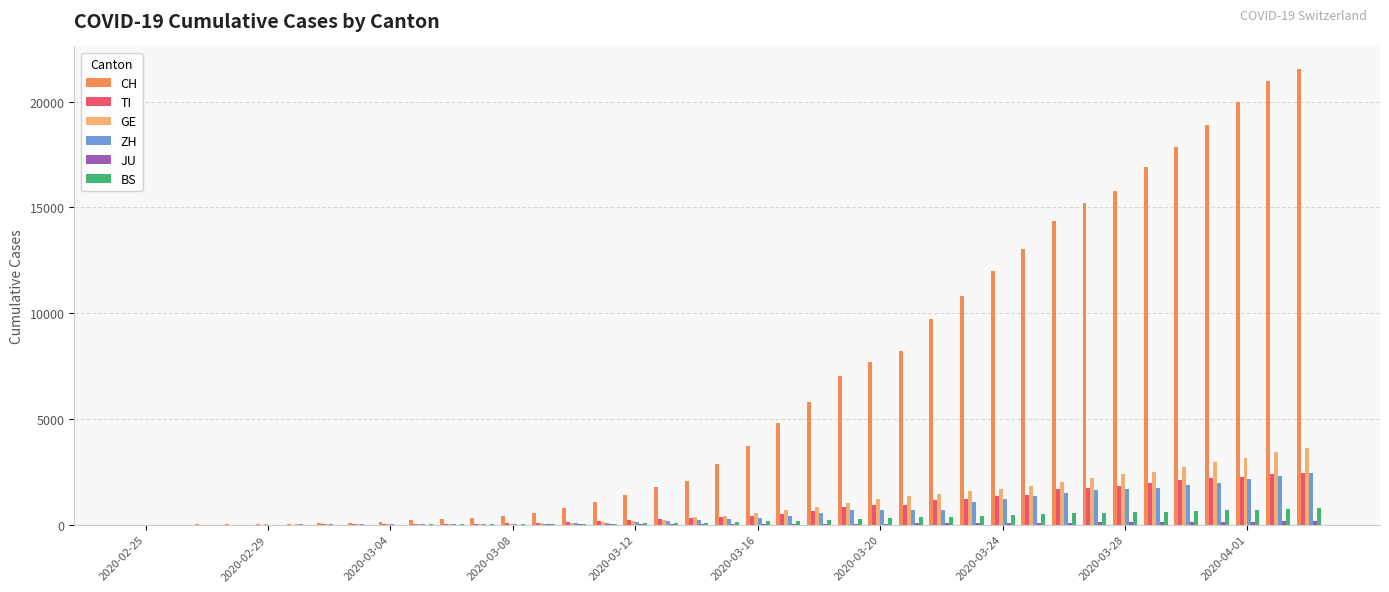

How many groups of bars are there?

39